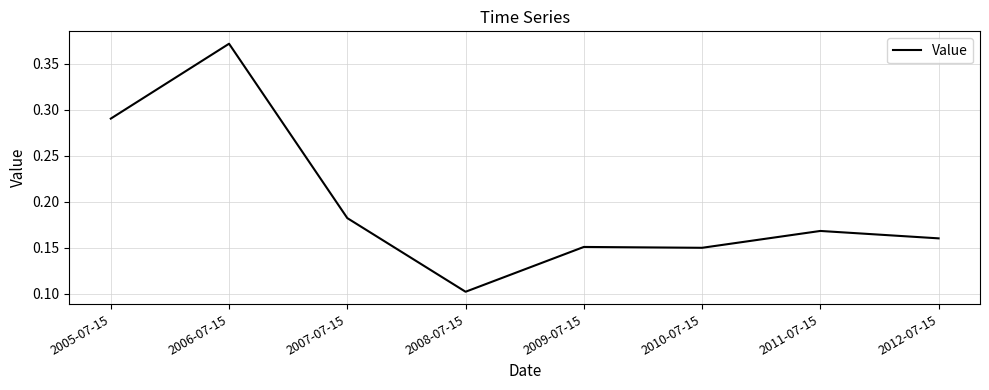

Between 2010-07-15 and 2006-07-15, which is larger?

2006-07-15